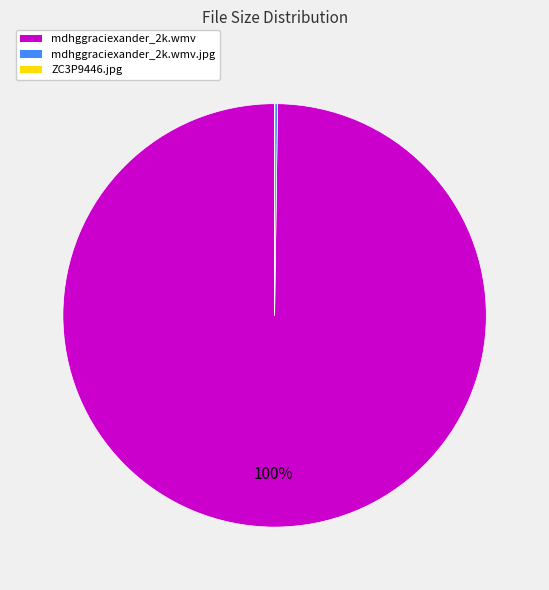

What percentage is the mdhggraciexander_2k.wmv slice, to the nearest percent?

100%